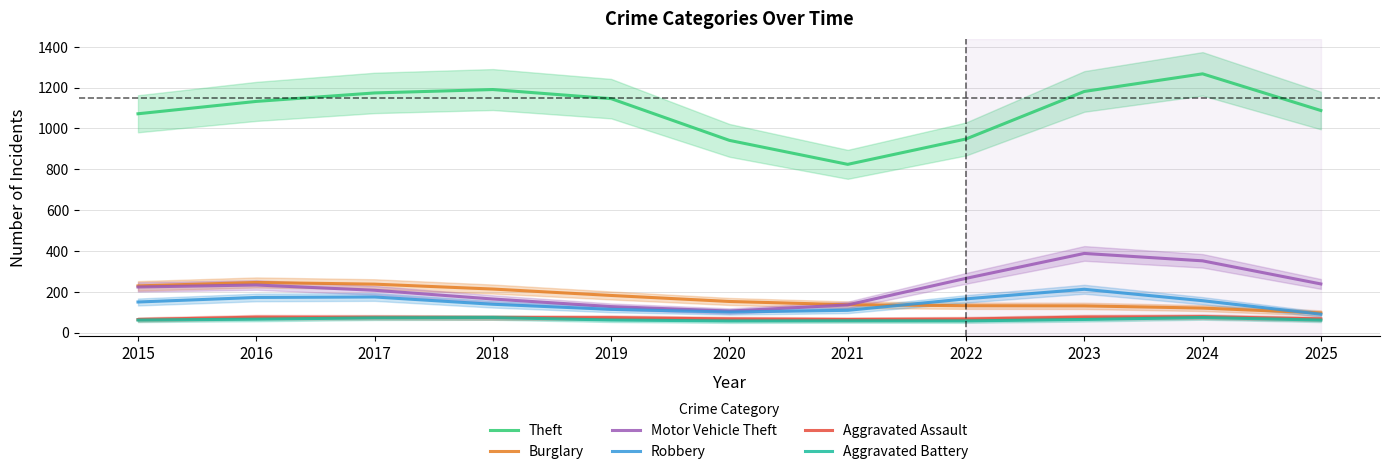

What is the average value of the Theft series?

1087.7